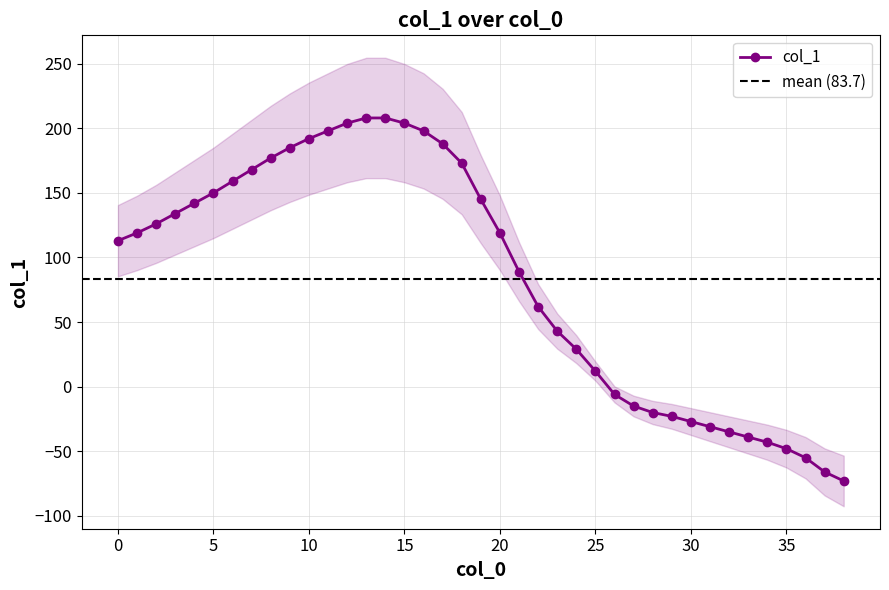

Where does the data first go above 119?

2